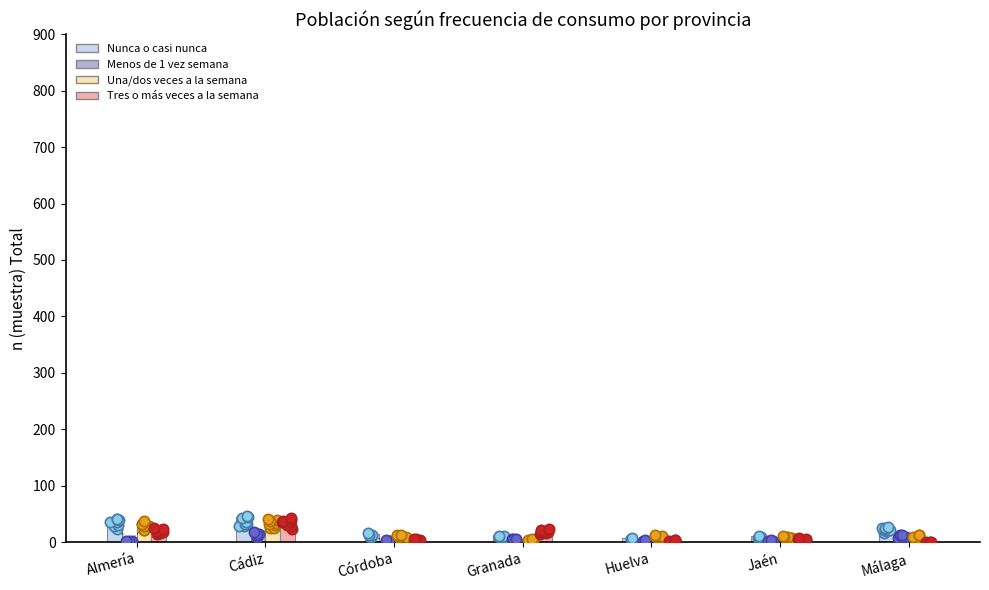

Which series reaches the minimum Y coordinate?

Tres o más veces a la semana